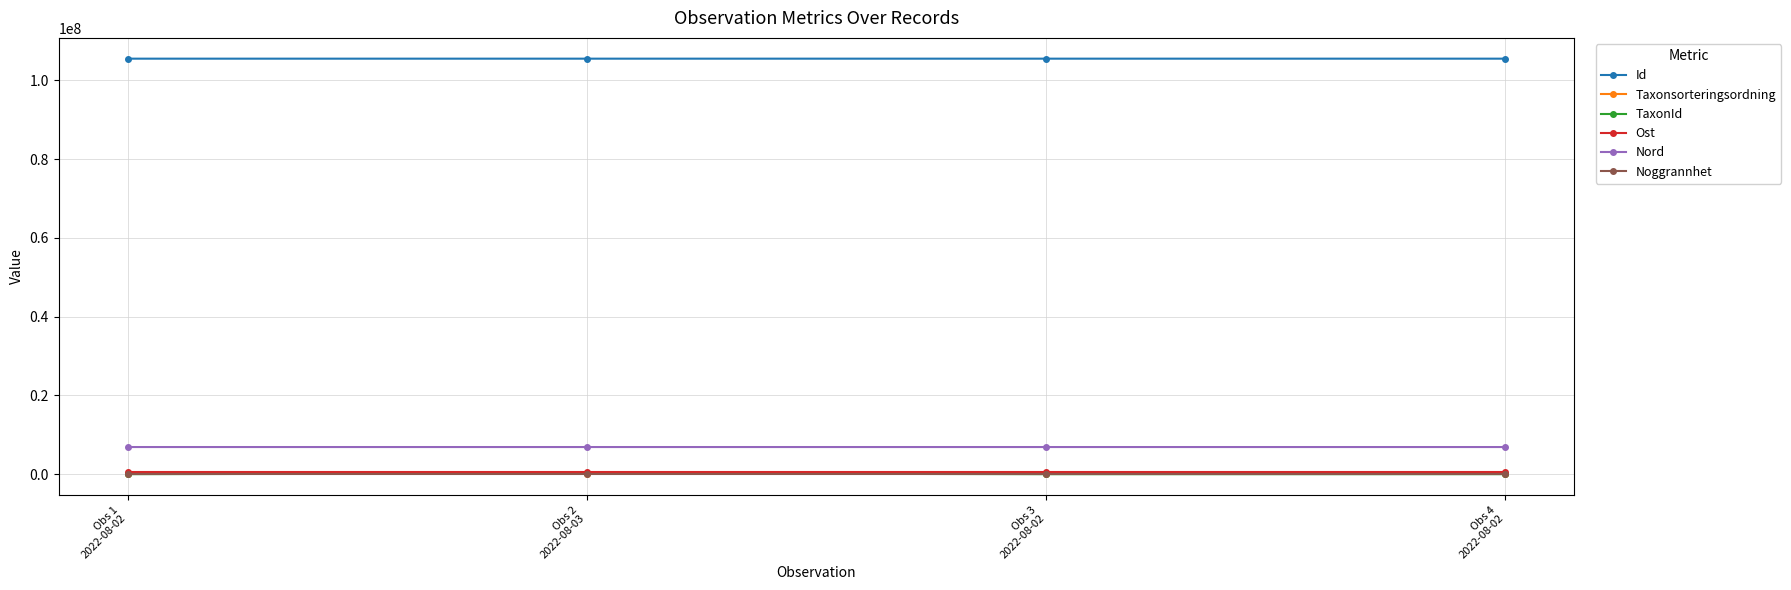

At how many categories does at least one series exceed 40758222?

4